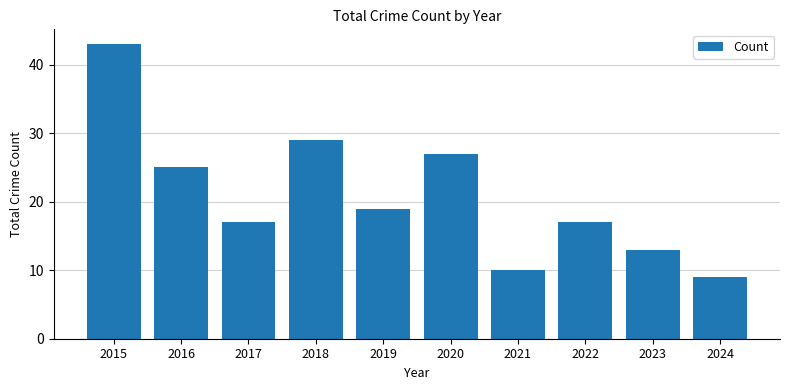

What is the change in value from 2015 to 2019?

-24